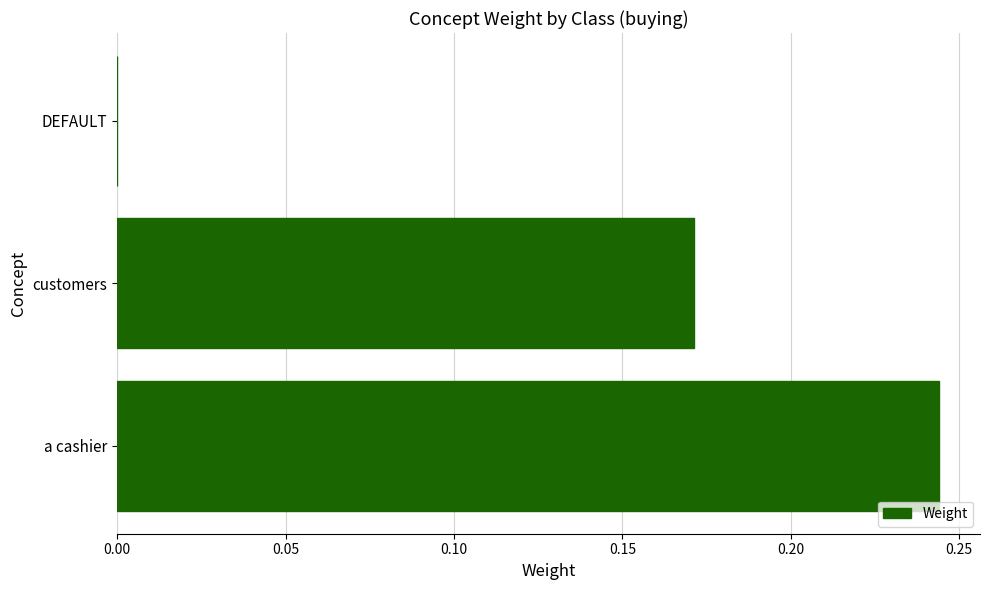

Are the bars grouped side by side (vs. stacked)?

No